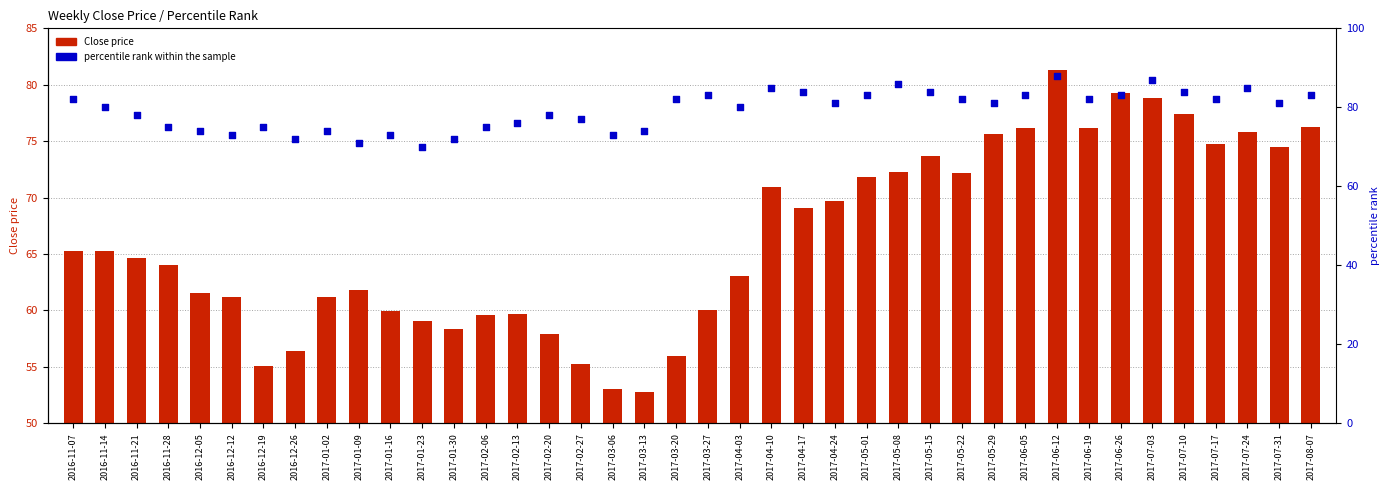

Which series has the largest Y range (max minus min)?

Close price